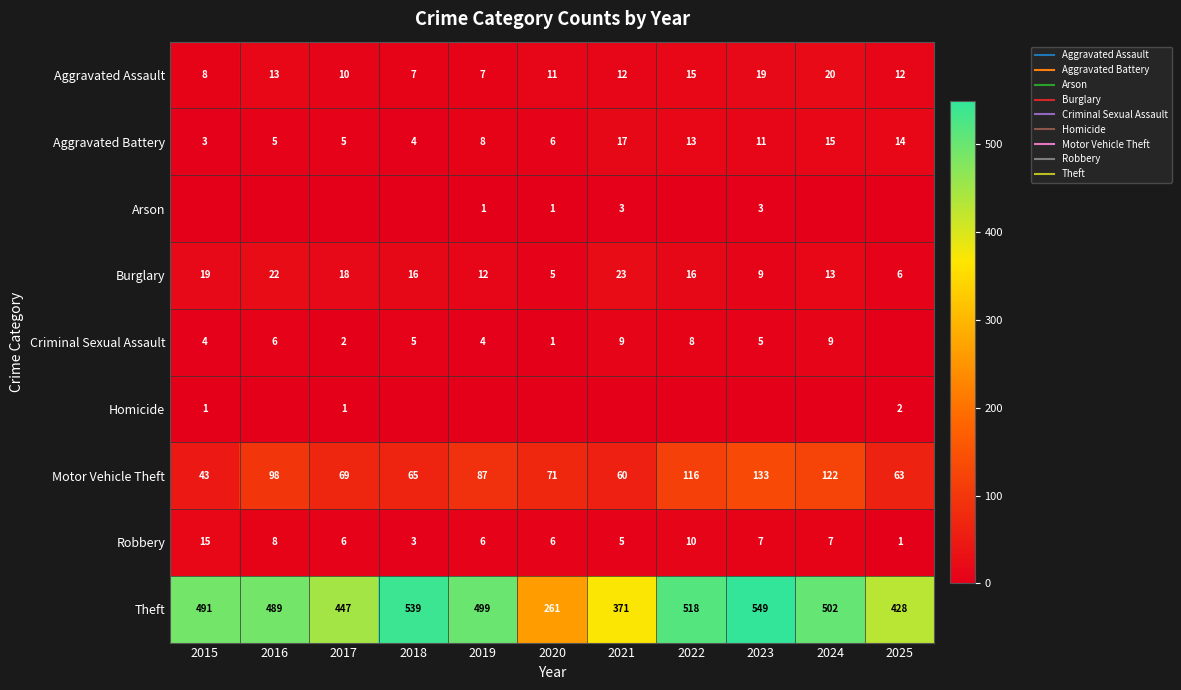

What is the difference between the maximum and minimum values in the Aggravated Battery series?

14